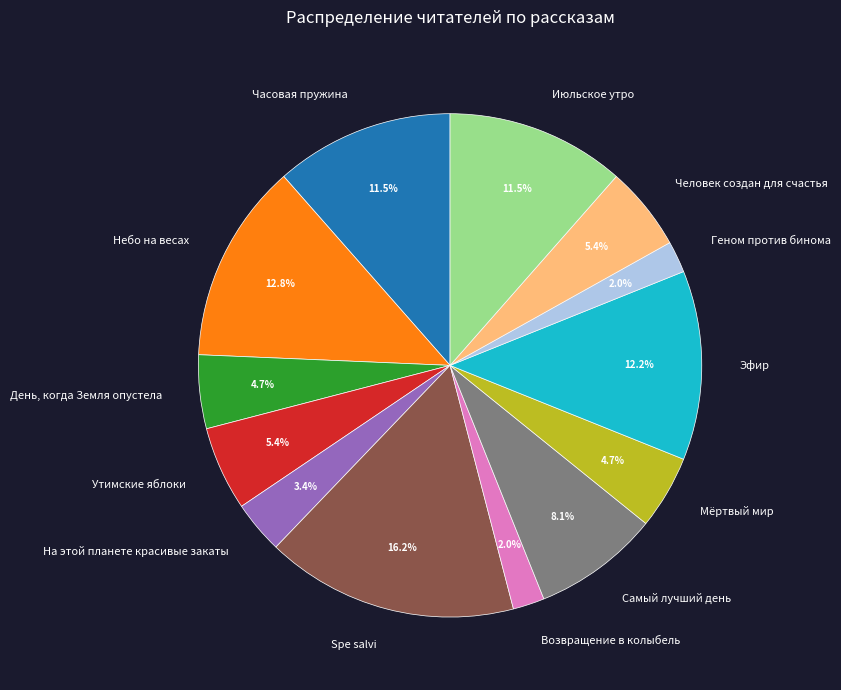

Count the number of slices in the pie.

13